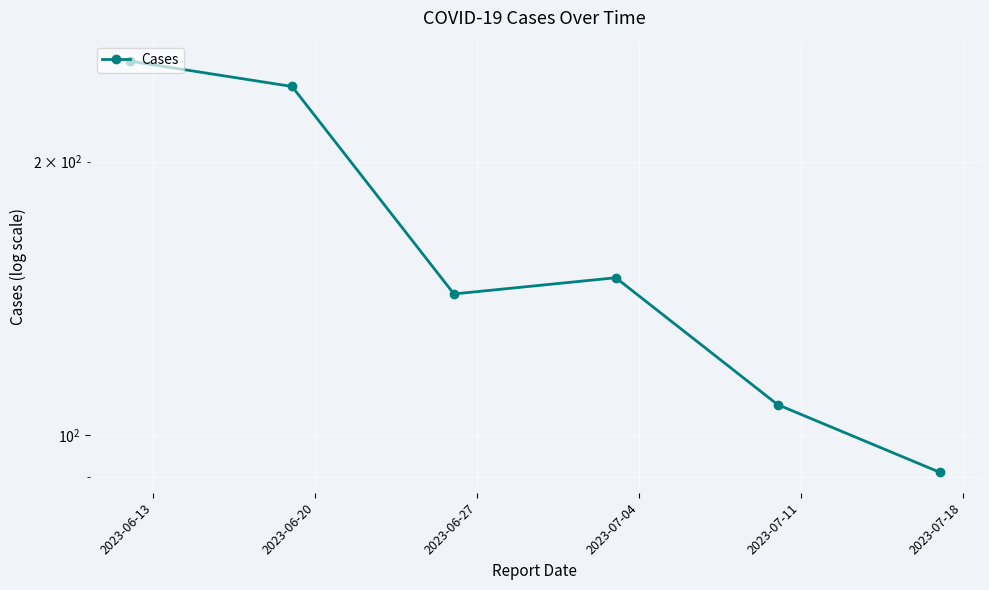

Where does the data first go above 149?

2023-06-13